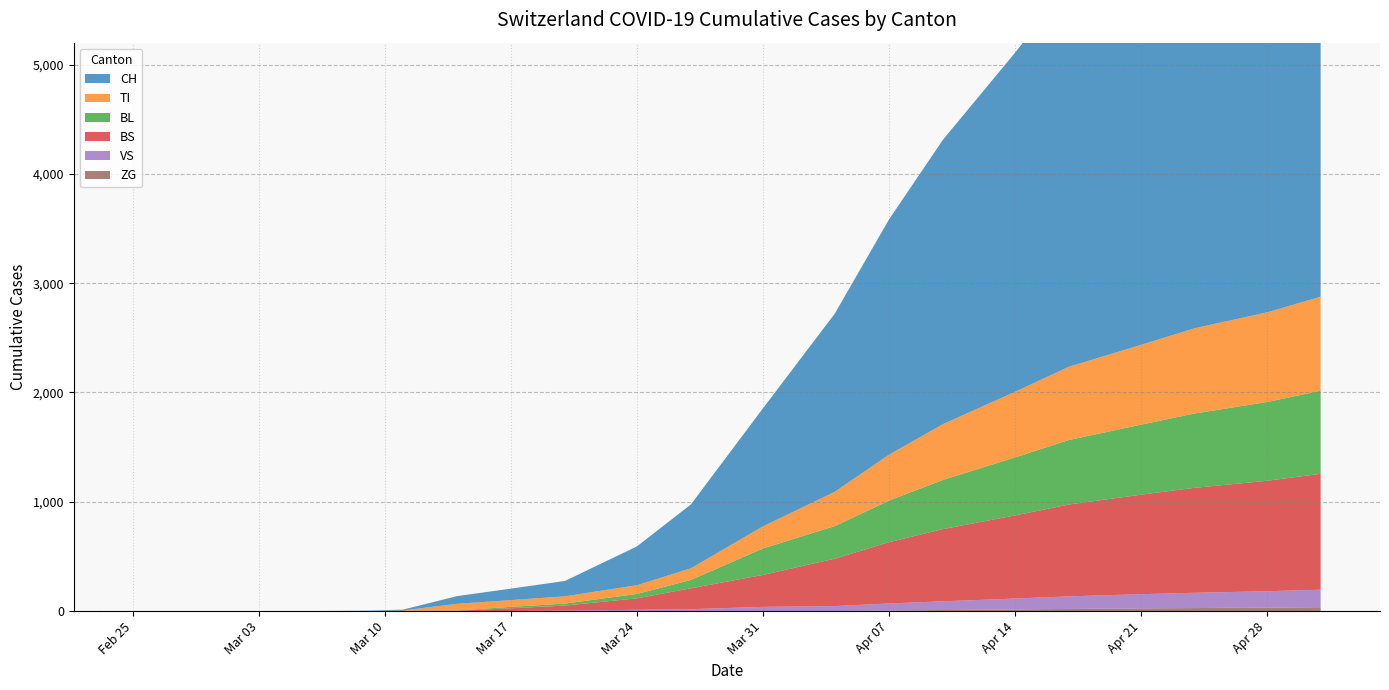

Reading right to left, what are all the values shown in this chart?

CH: 5000	4600	4200	3900	3500	3100	2600	2150	1630	1079	584	355	140	105	70	8	3	1	0	0
TI: 860	820	780	730	670	600	510	420	314	202	107	80	67	62	61	0	0	0	0	0
BL: 760	720	680	640	590	530	450	380	298	242	76	40	18	13	2	2	1	0	0	0
BS: 1060	1010	960	910	840	760	660	560	434	292	191	105	46	25	4	4	0	0	0	0
VS: 160	150	140	130	115	100	80	65	46	39	18	12	5	1	0	0	0	0	0	0
ZG: 36	32	28	25	20	15	10	5	0	0	0	0	0	0	0	0	0	0	0	0